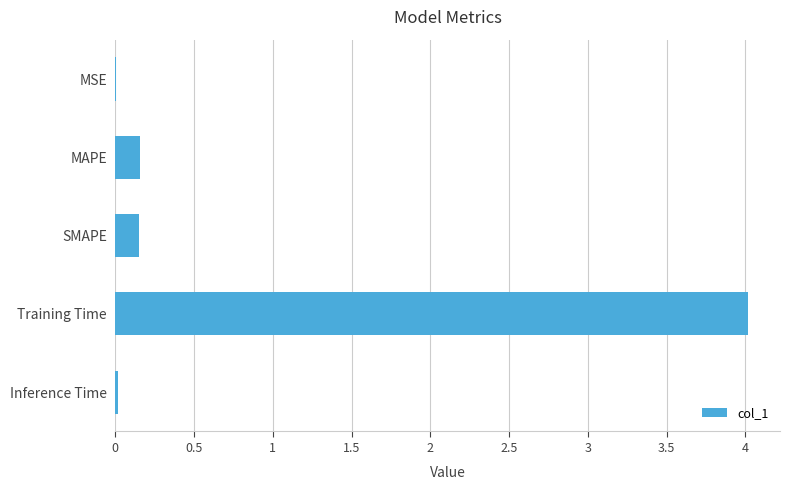

What is the maximum value shown in the chart?

4.0